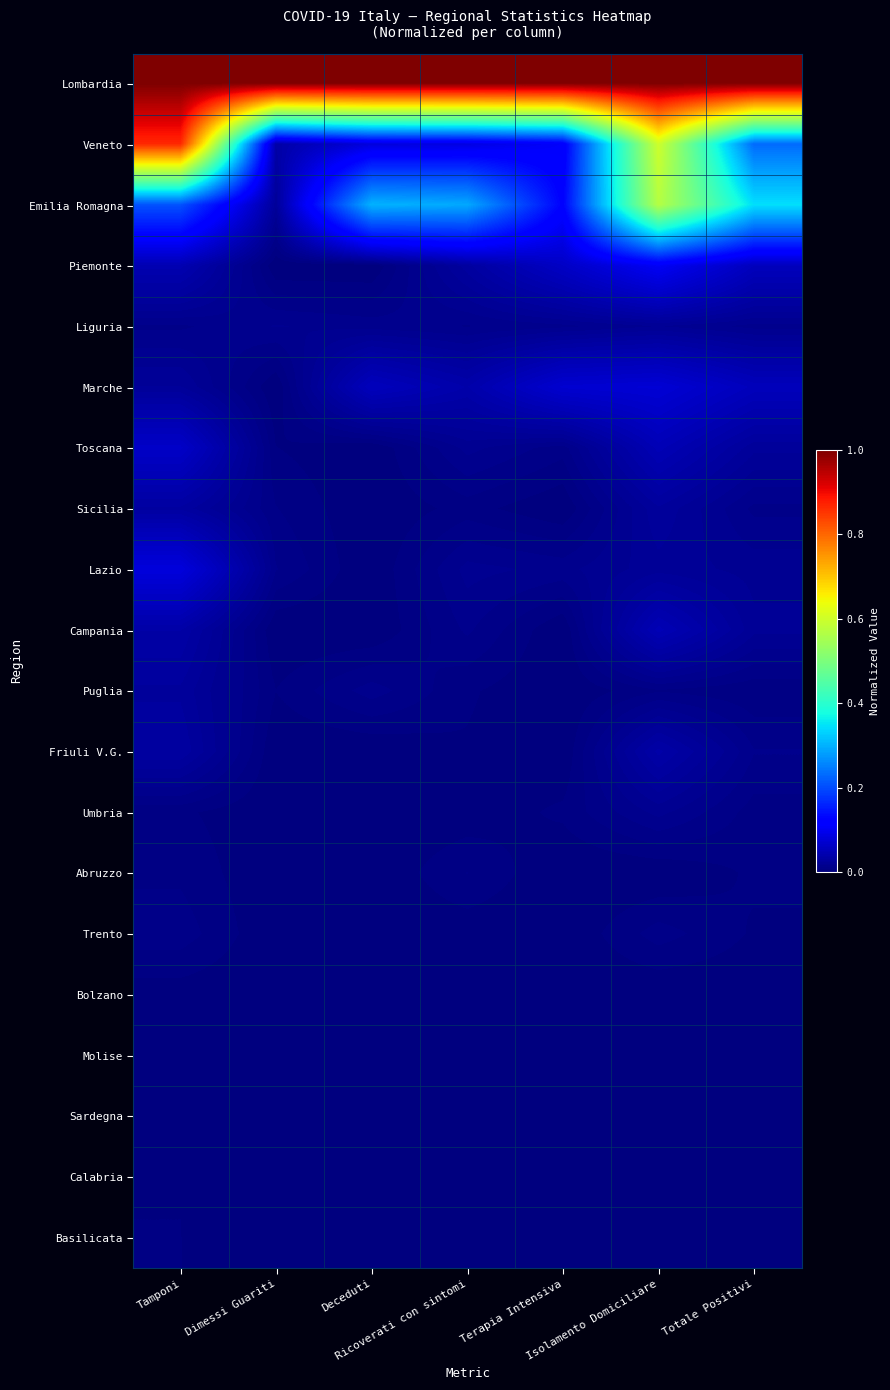

Between Terapia Intensiva and Totale Positivi, which series saw the biggest shift?

Emilia Romagna